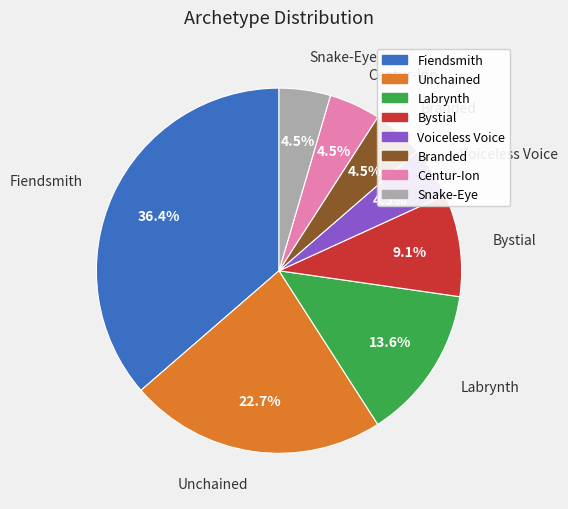

Which category has the biggest portion of the pie?

Fiendsmith